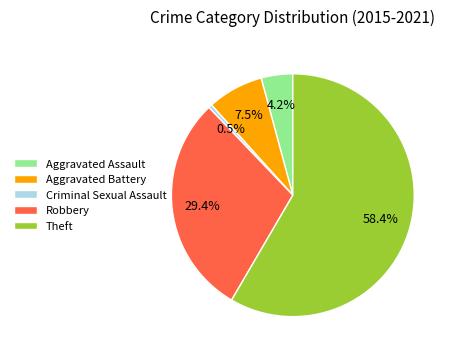

Which has a higher value, Theft or Aggravated Assault?

Theft